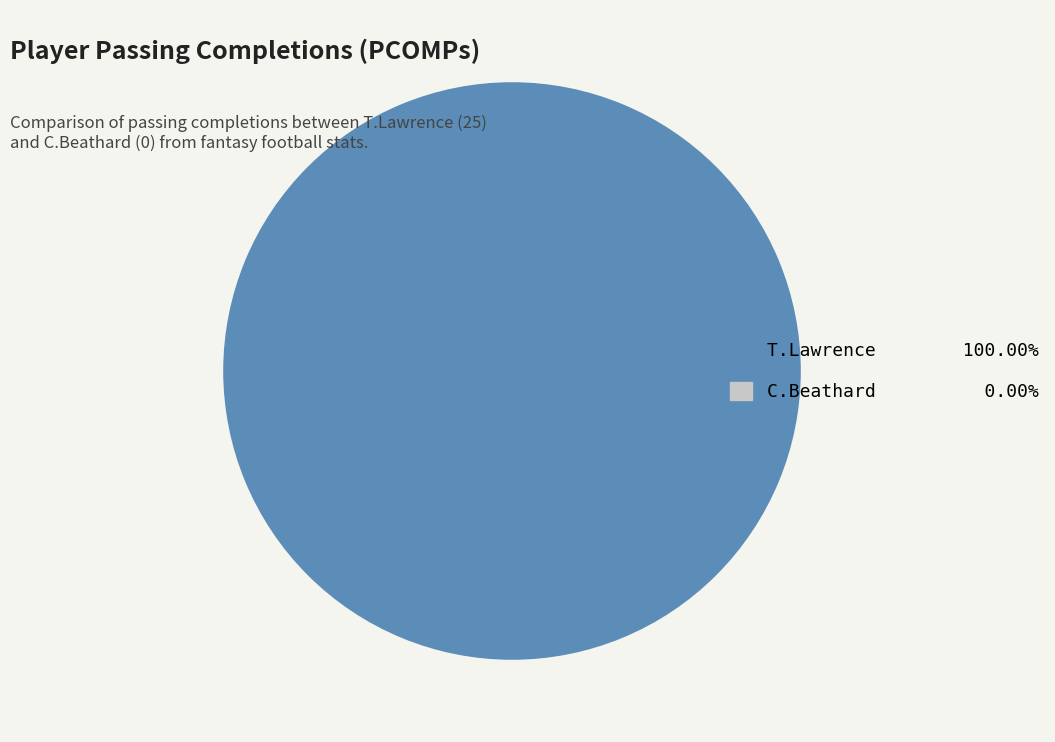

How many segments does this pie chart have?

1